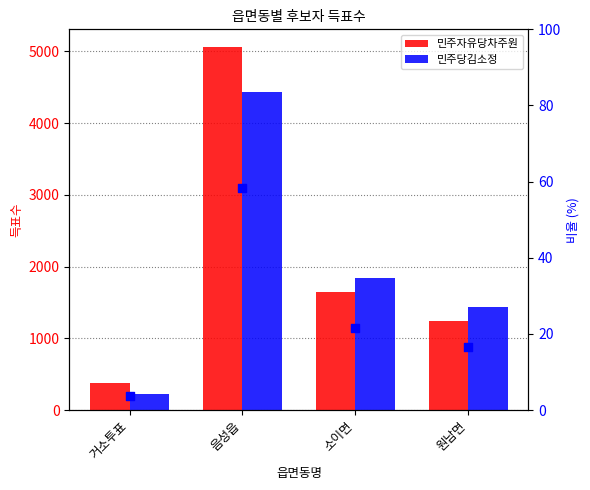

Which series has the widest spread of Y values?

민주자유당차주원